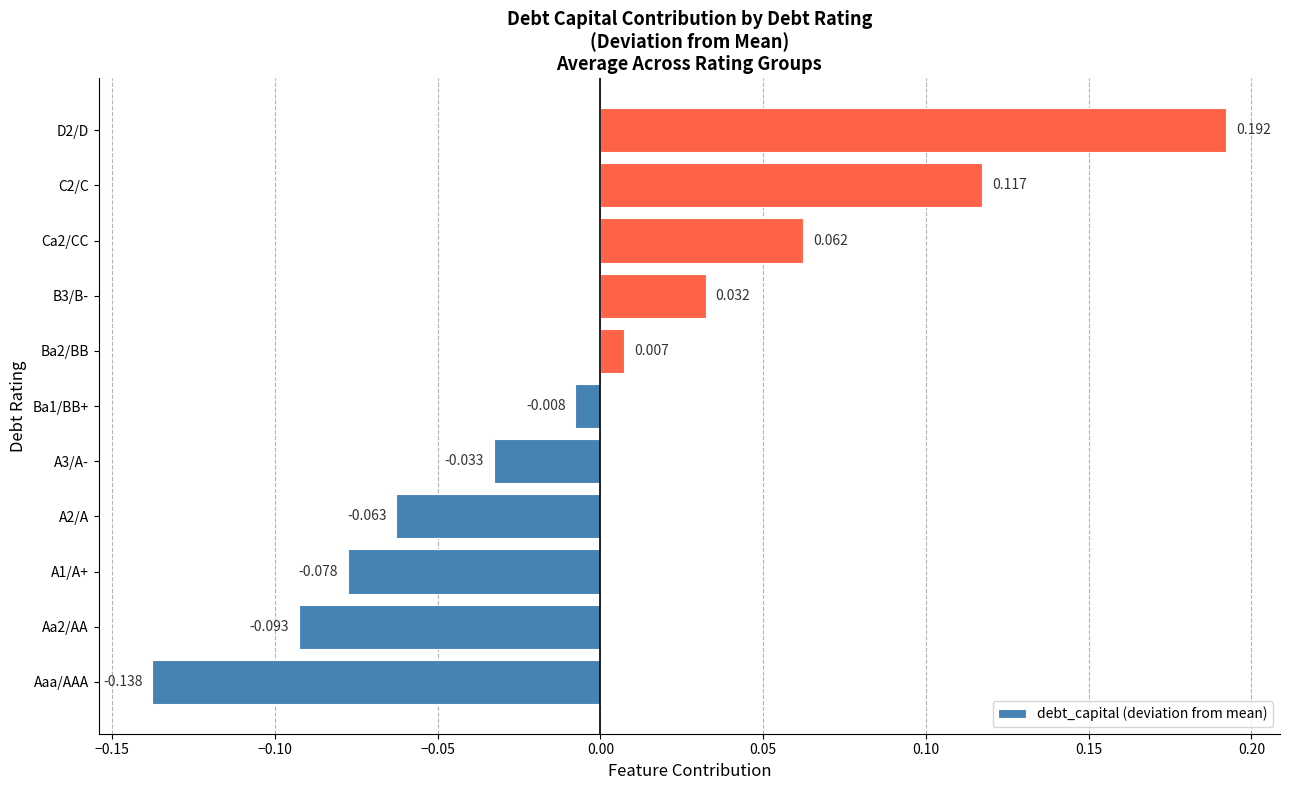

Which label corresponds to the smallest value in the chart?

Aaa/AAA